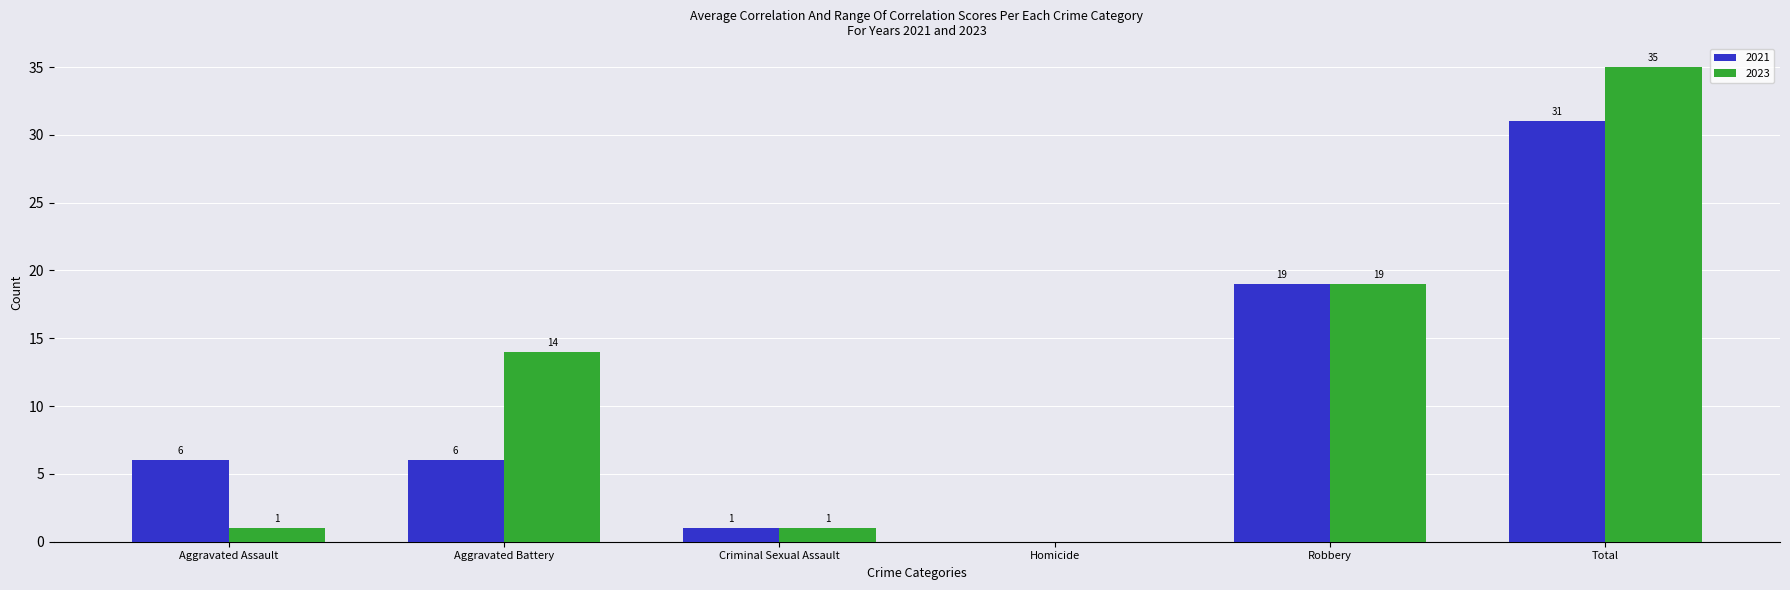

At which label is 2021 closest to 15?

Robbery